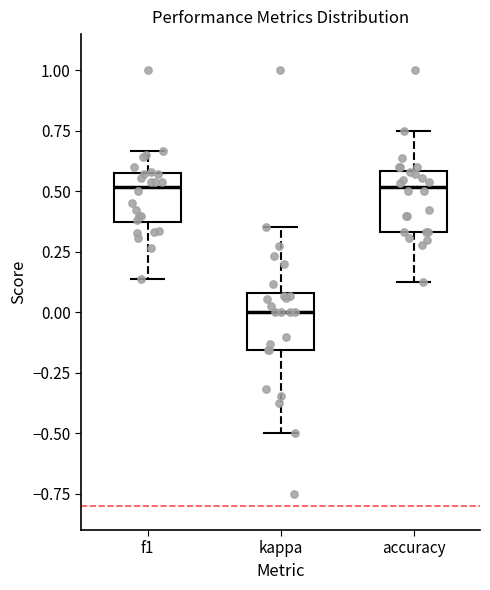

Which box has the lowest median line?

kappa